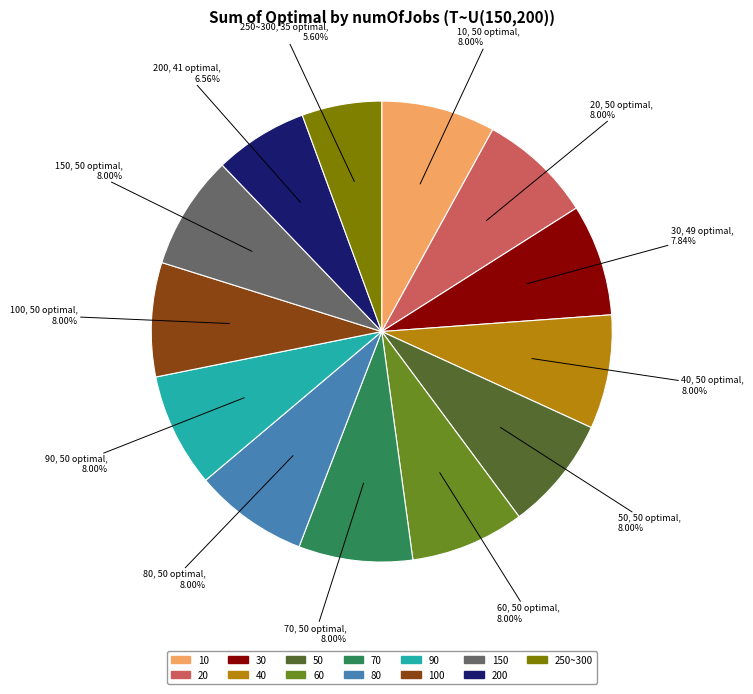

To the nearest percent, what is the average slice percentage?

8%